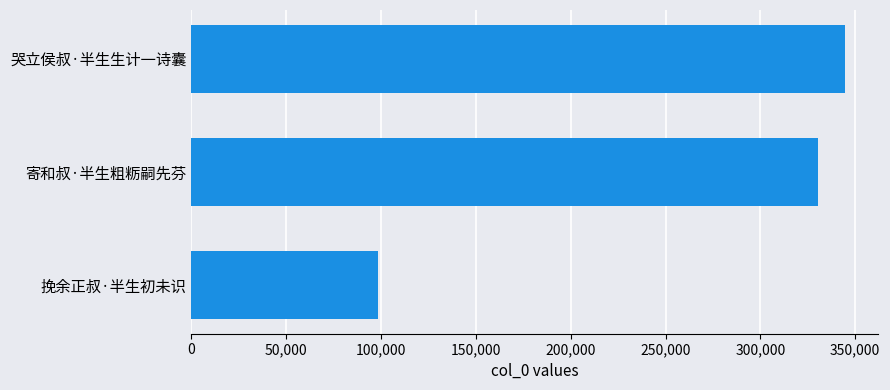

Between 挽余正叔·半生初未识 and 寄和叔·半生粗粝嗣先芬, which is larger?

寄和叔·半生粗粝嗣先芬